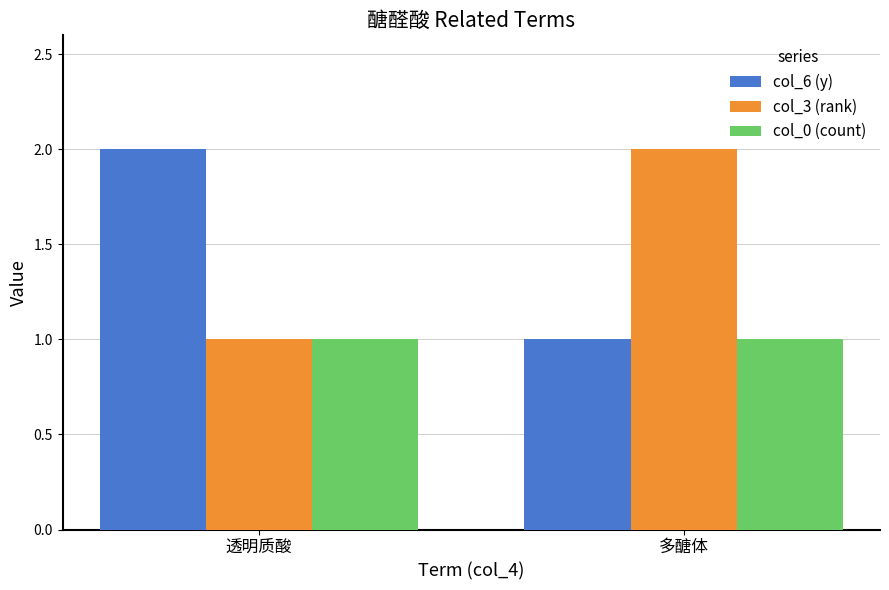

List the labels in order of col_6 (y) value, smallest first.

多醣体, 透明质酸